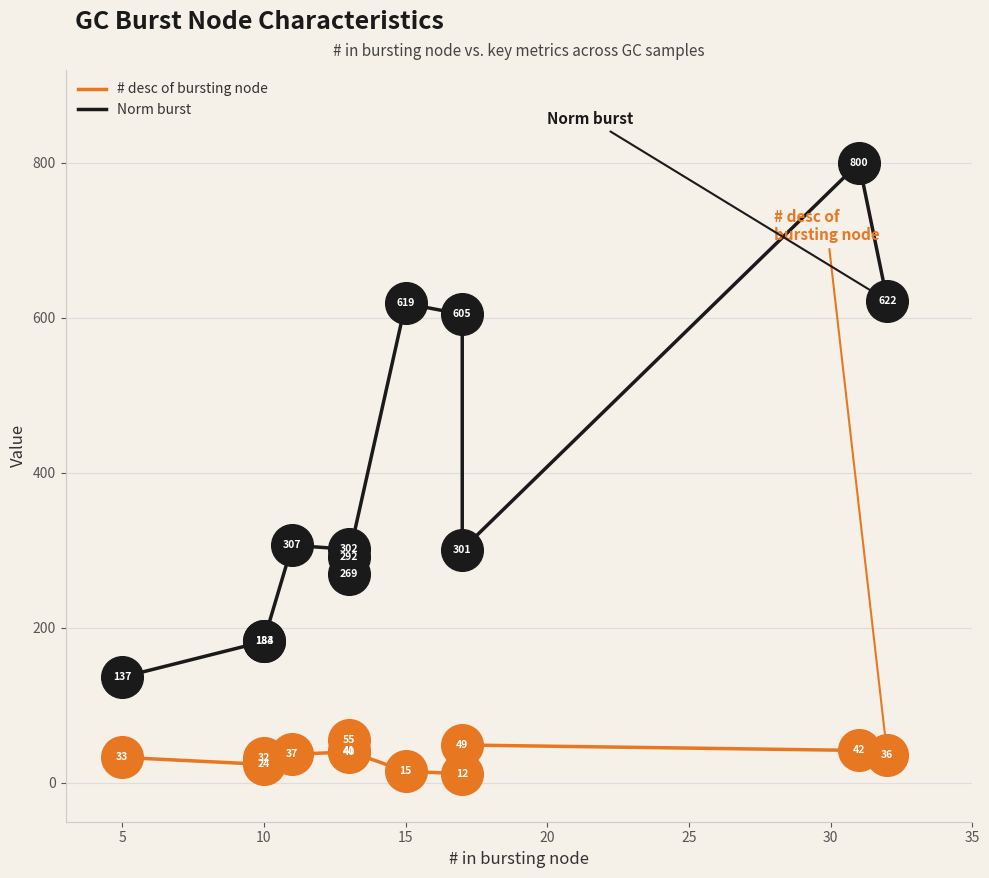

Is the value of Norm burst at 9 greater than the value of # desc of bursting node at 10?

Yes